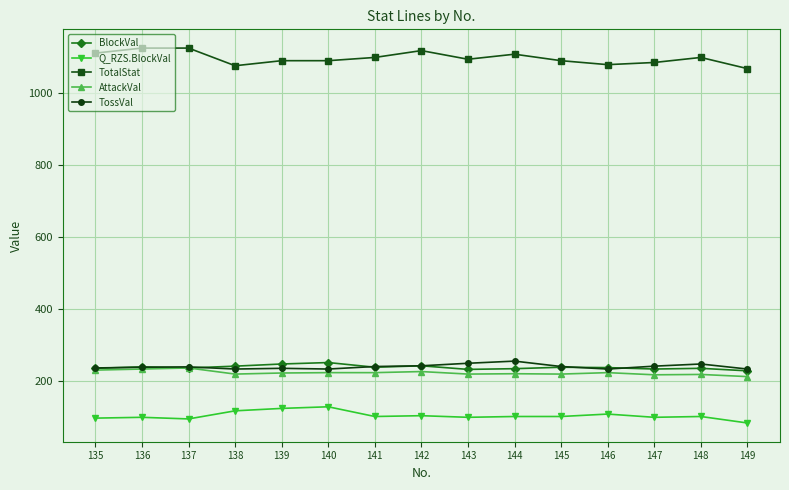

What is the average value of the BlockVal series?

238.7